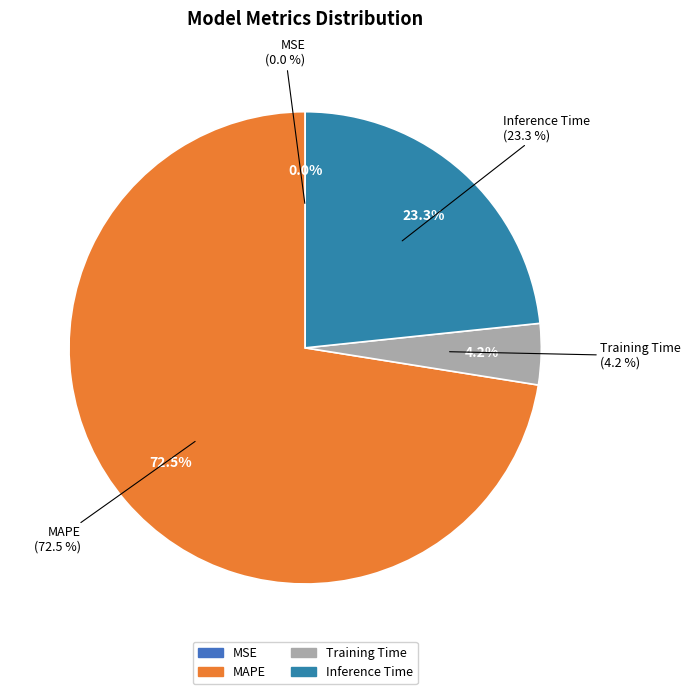

How many segments does this pie chart have?

4